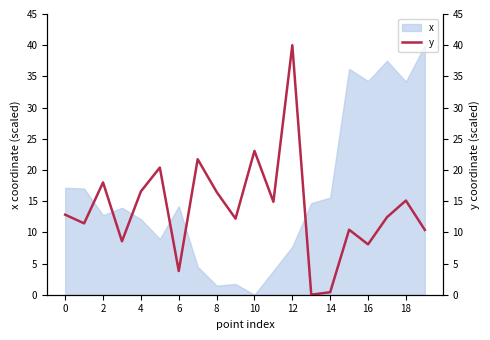

How many points are lower than both their immediate neighbors (excluding endpoints)?

7